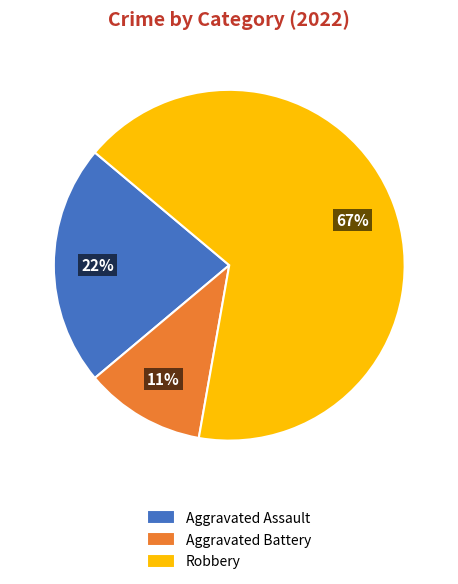

Does any single category account for the majority?

Yes